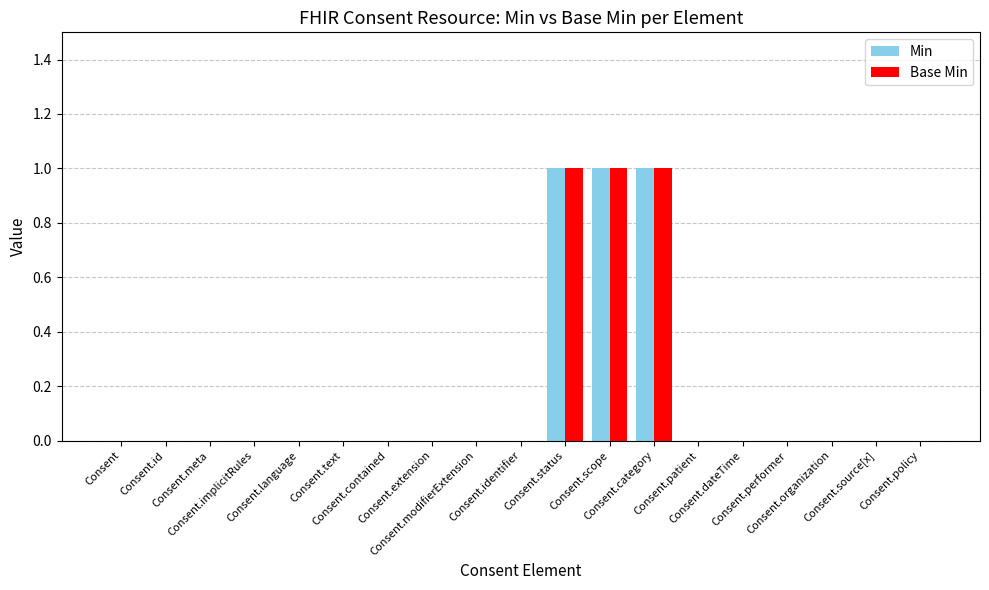

What is the sum of all Min values?

3